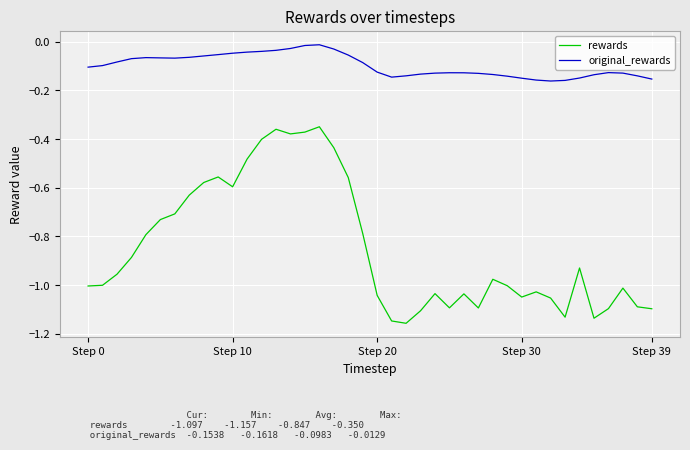

True or false: original_rewards and rewards intersect in this chart.

False